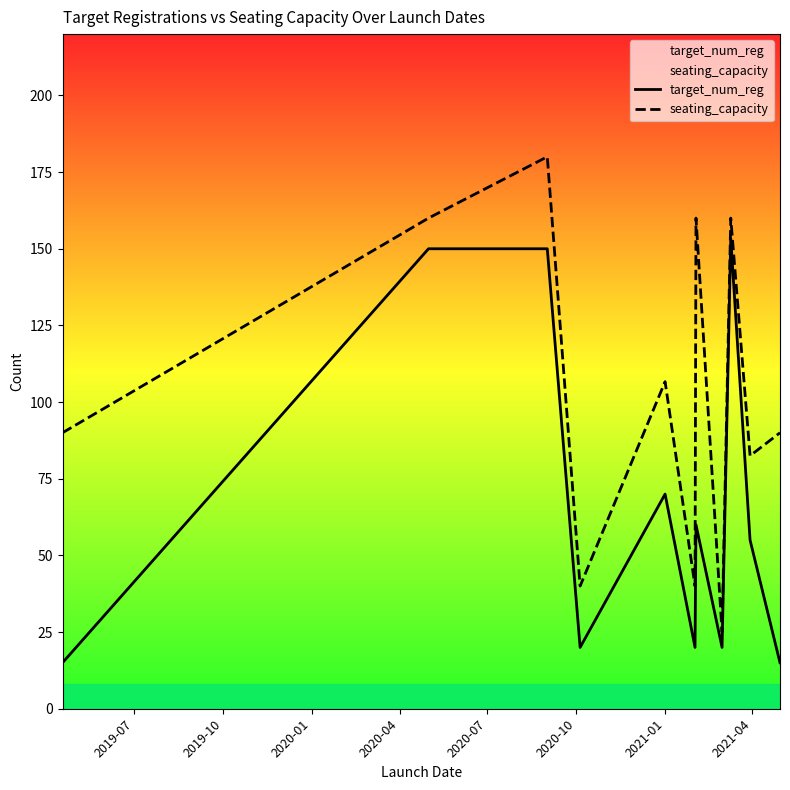

What is the value of the seating_capacity point at the 6th from the left?

40.0